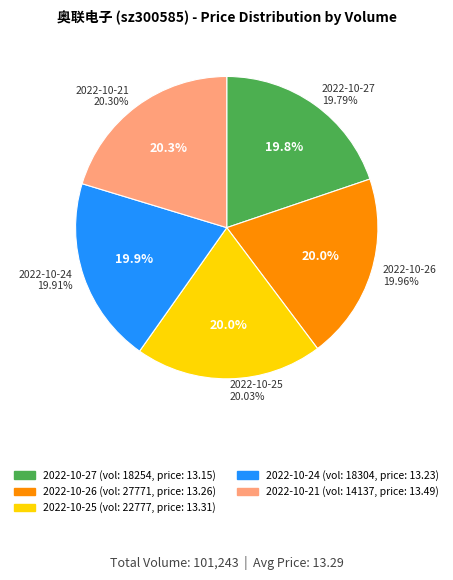

Which slice is the smallest?

18254